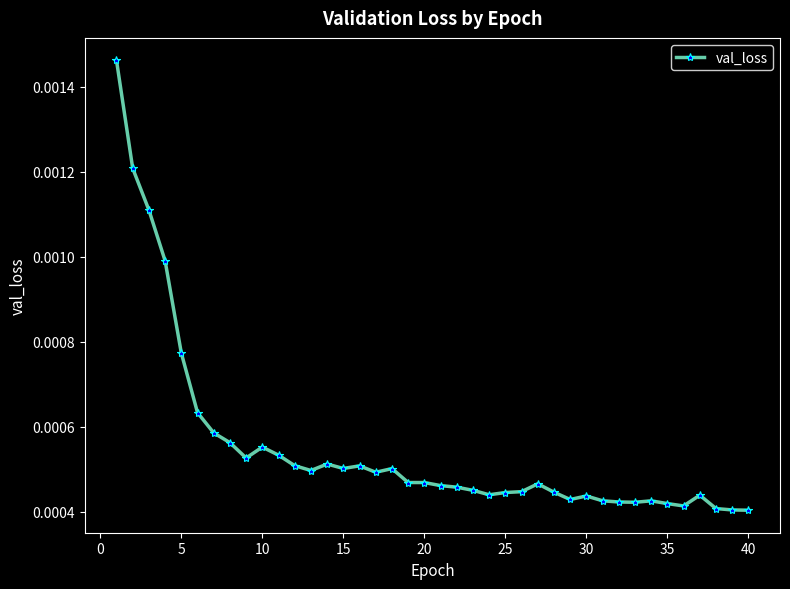

True or false: there are more than 2 points higher than both neighbors.

True